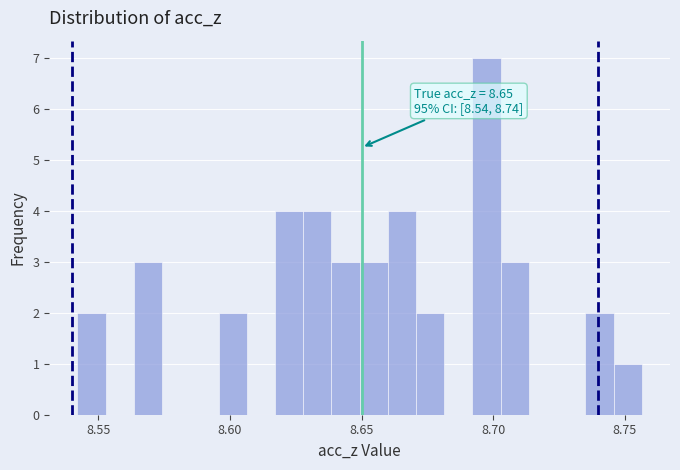

Read against the x-axis, roughly where is the centre of the tallest bar?

8.700